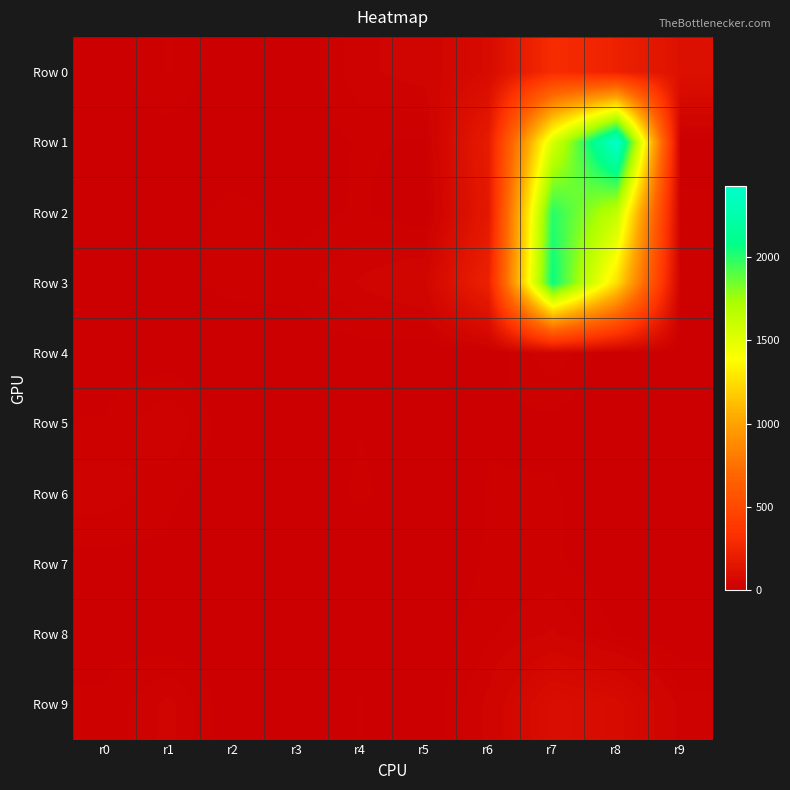

What is the total value across all series at r0?

85